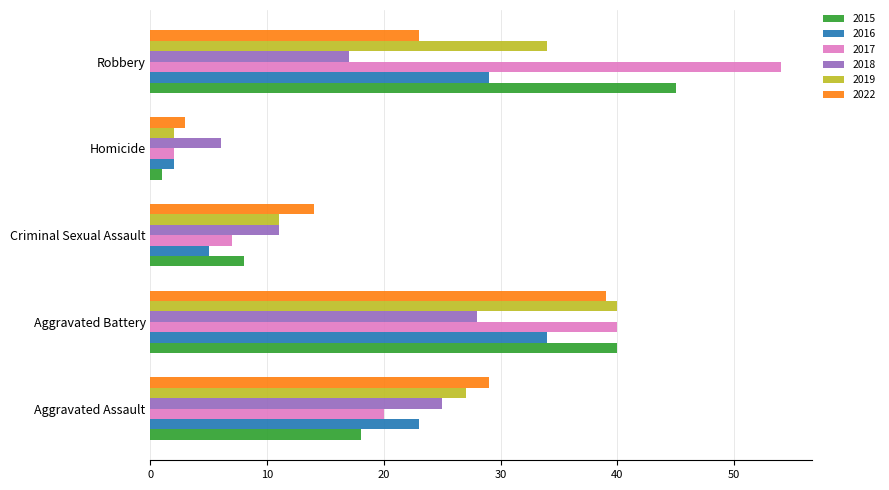

Rank the categories by 2022 value from lowest to highest.

Homicide, Criminal Sexual Assault, Robbery, Aggravated Assault, Aggravated Battery